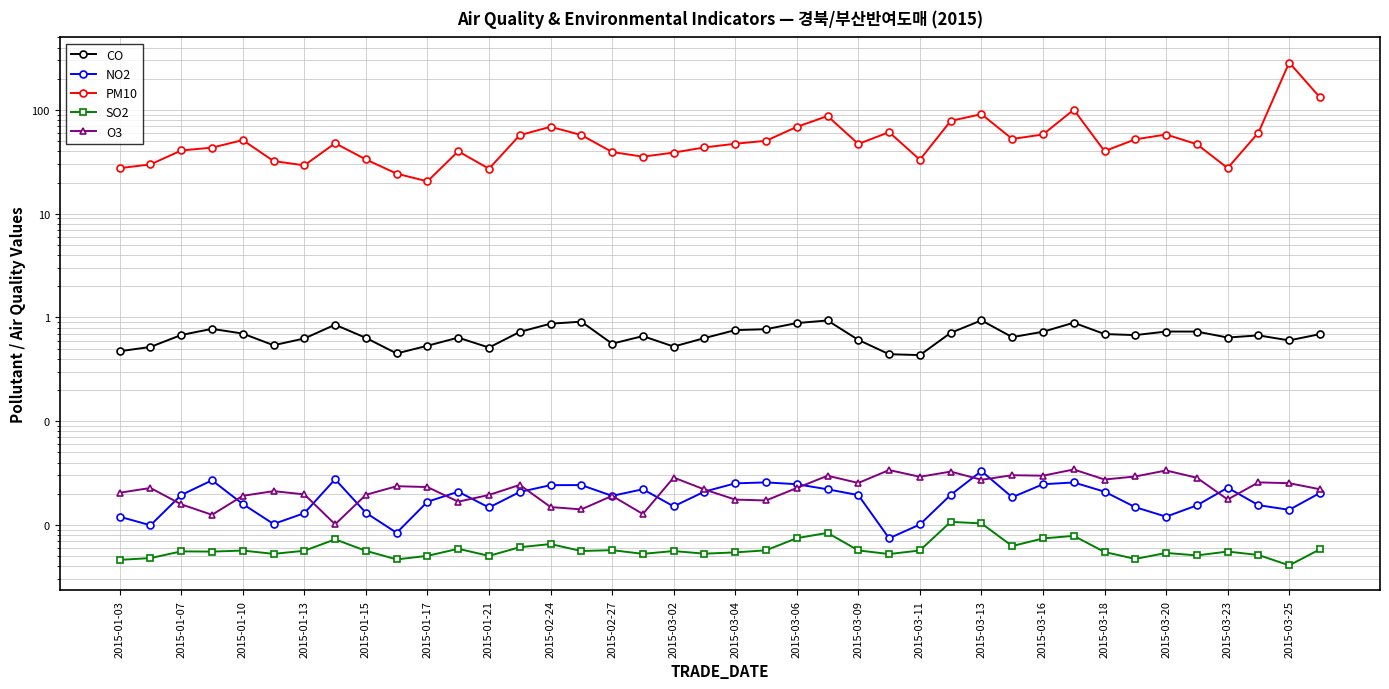

Count the O3 values in the range 0 to 1.

40